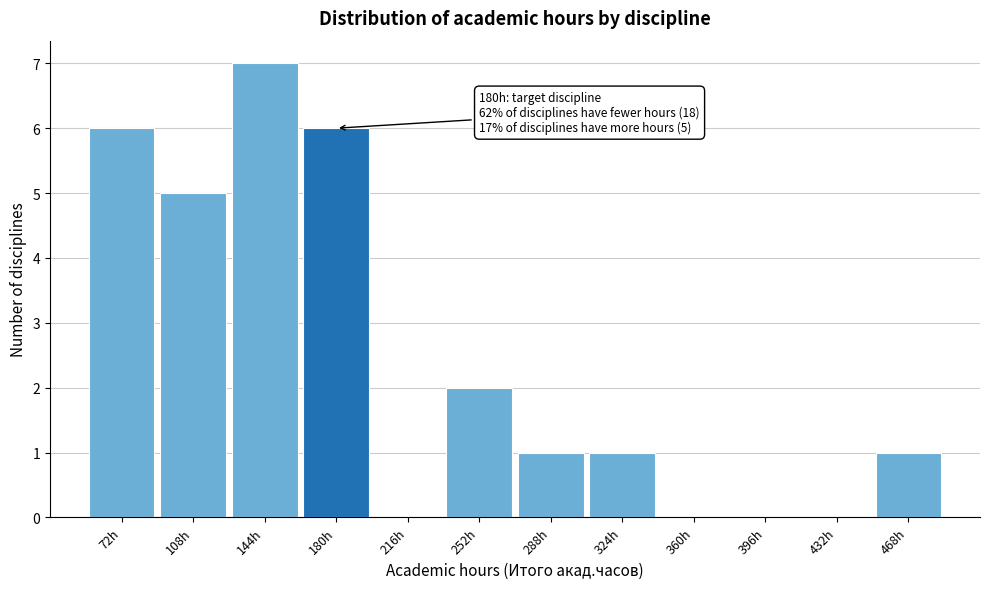

Over which range of the x-axis is the bar tallest?

126 to 162